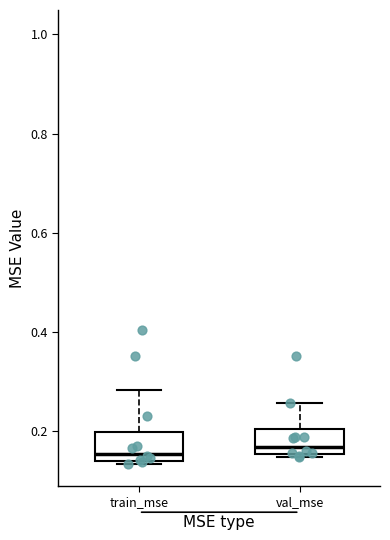

Reading left to right, transcribe this box plot: for each box, give where its median line is, the range the box spans, and where its two whiskers end, as read against the y-axis. The values are not printed on the chart, so give them approximately, as read against the axis.

train_mse: median 0.16, box 0.14 to 0.20, whiskers 0.14 (just below the box's lower edge) to 0.28
val_mse: median 0.16 (just above the box's lower edge), box 0.16 to 0.20, whiskers 0.14 to 0.26